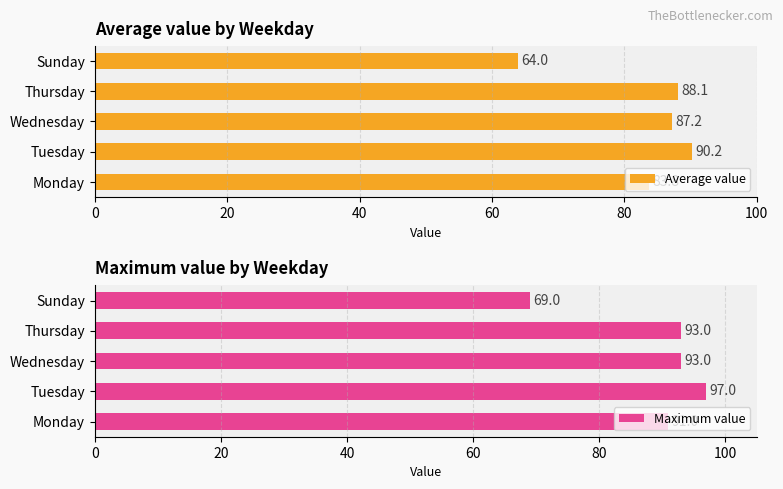

Is it true that Average value equals 87.2 at Wednesday?

True